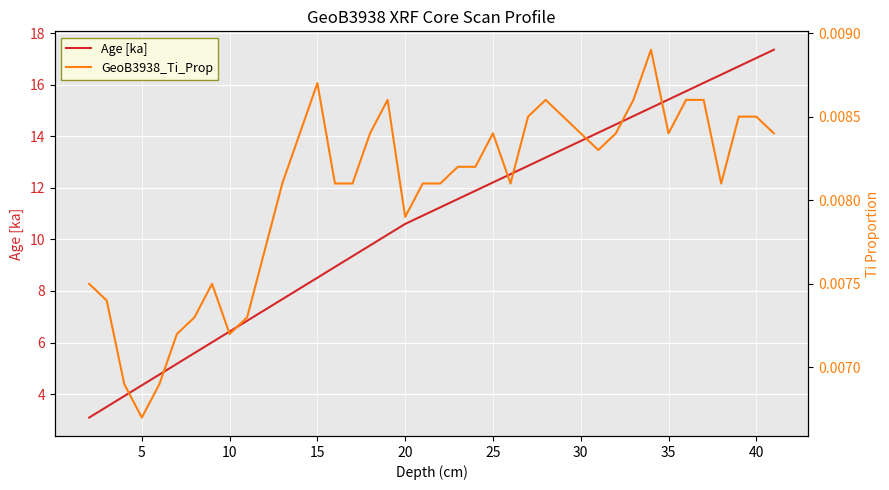

Rank the series by their maximum value, from lowest to highest.

GeoB3938_Ti_Prop, Age [ka]